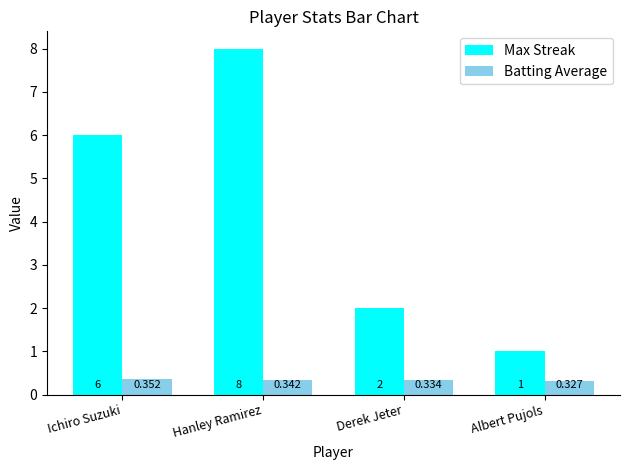

What are all the series names shown in the legend?

Max Streak, Batting Average